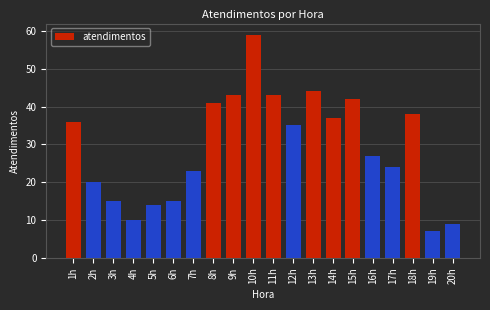

Are the bars grouped side by side (vs. stacked)?

No